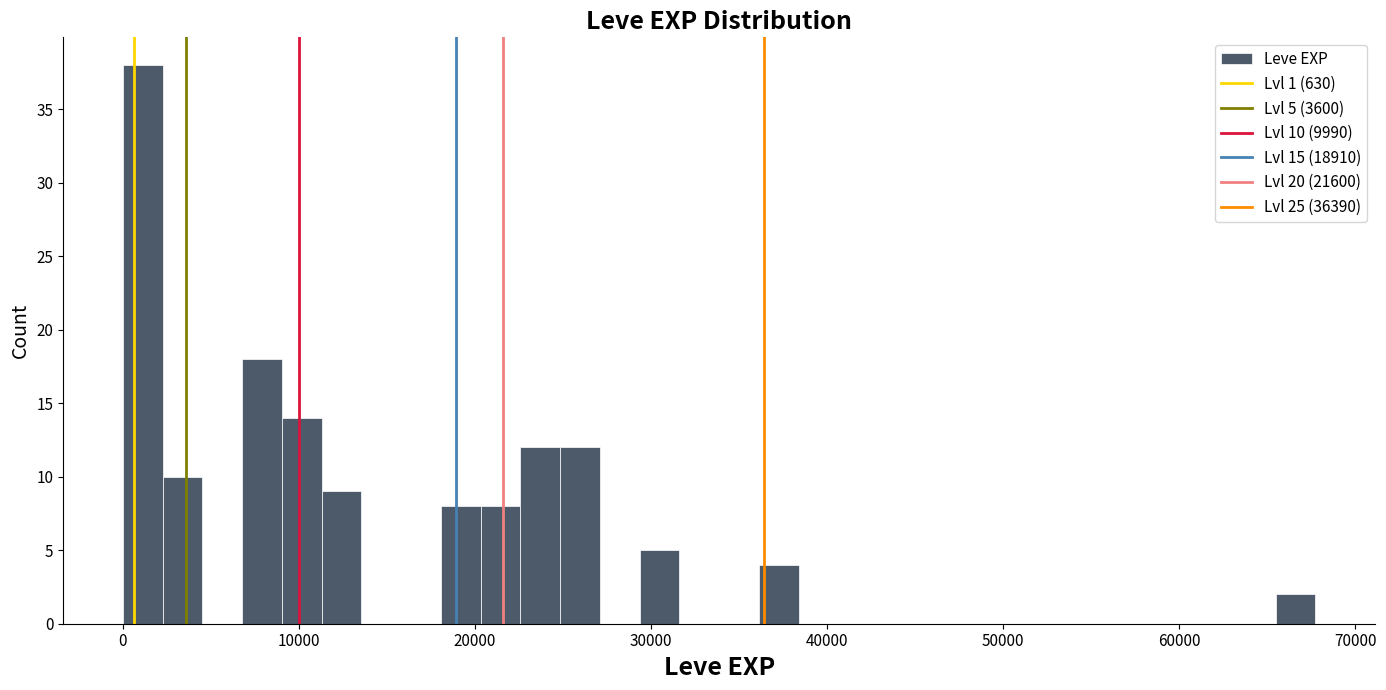

Around what value on the x-axis is the tallest bar? Give the approximate position of its centre, as read against the axis.

1000